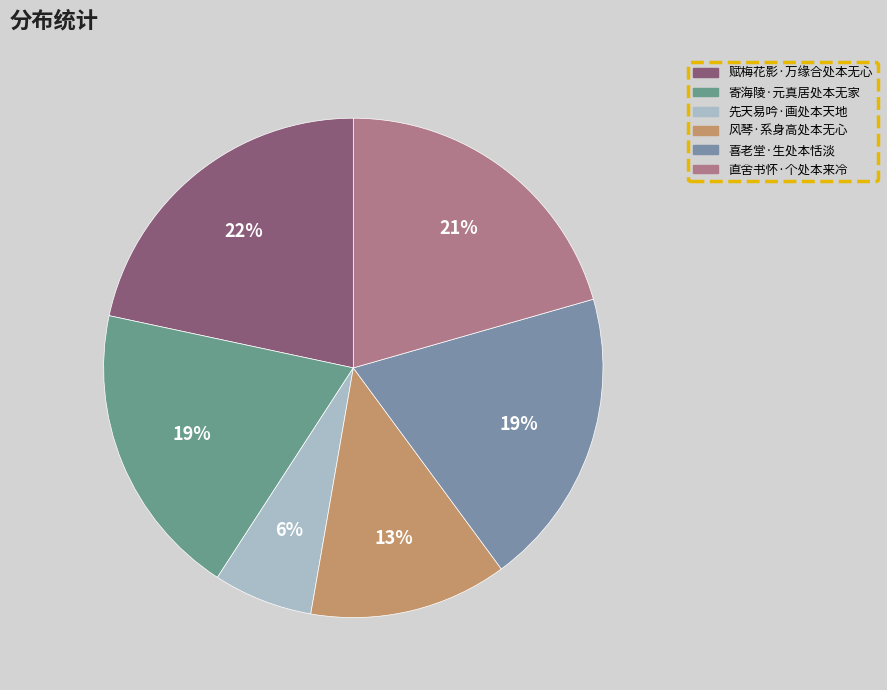

How many slices are in this pie chart?

6